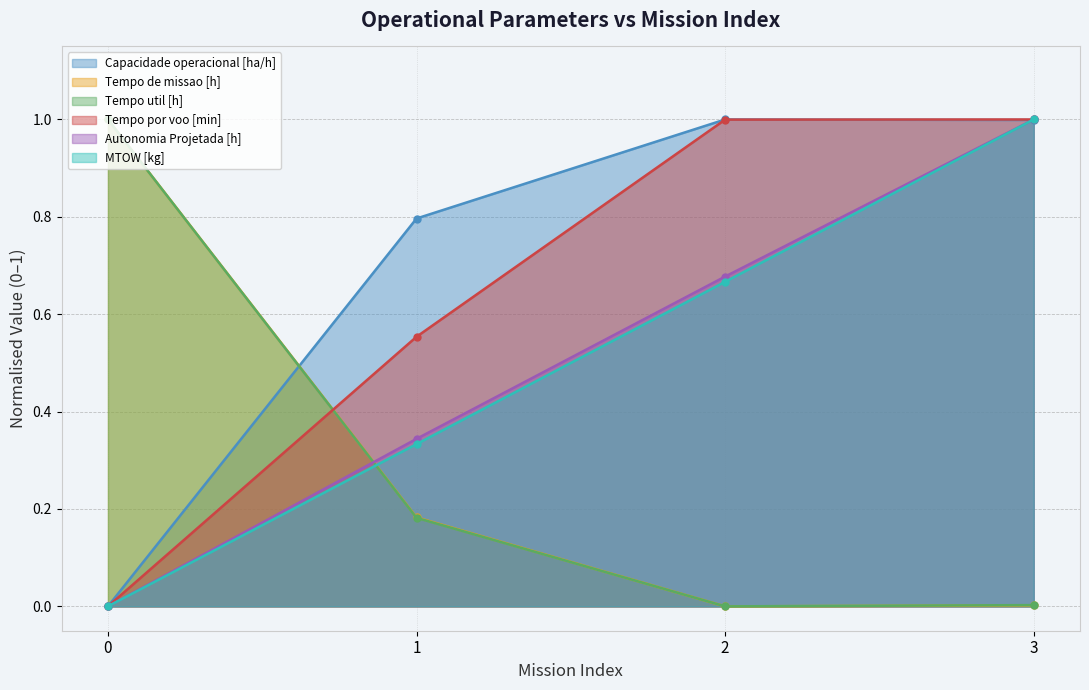

The value of Tempo de missao [h] at 1 is 0.2. True or false?

True